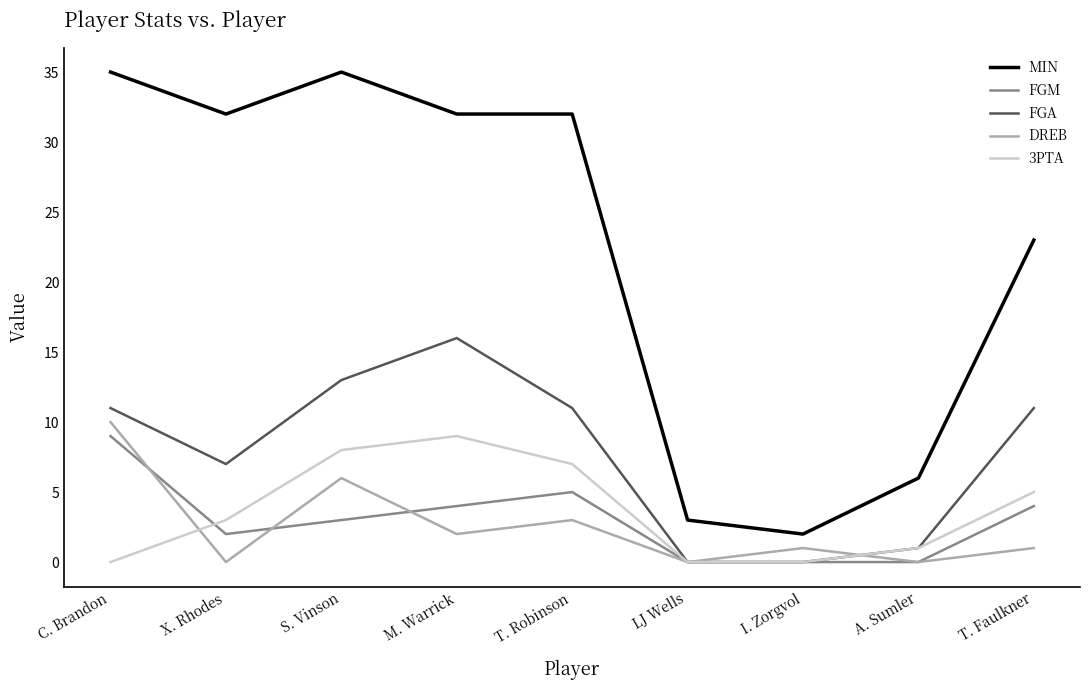

What position from the left is T. Faulkner?

9